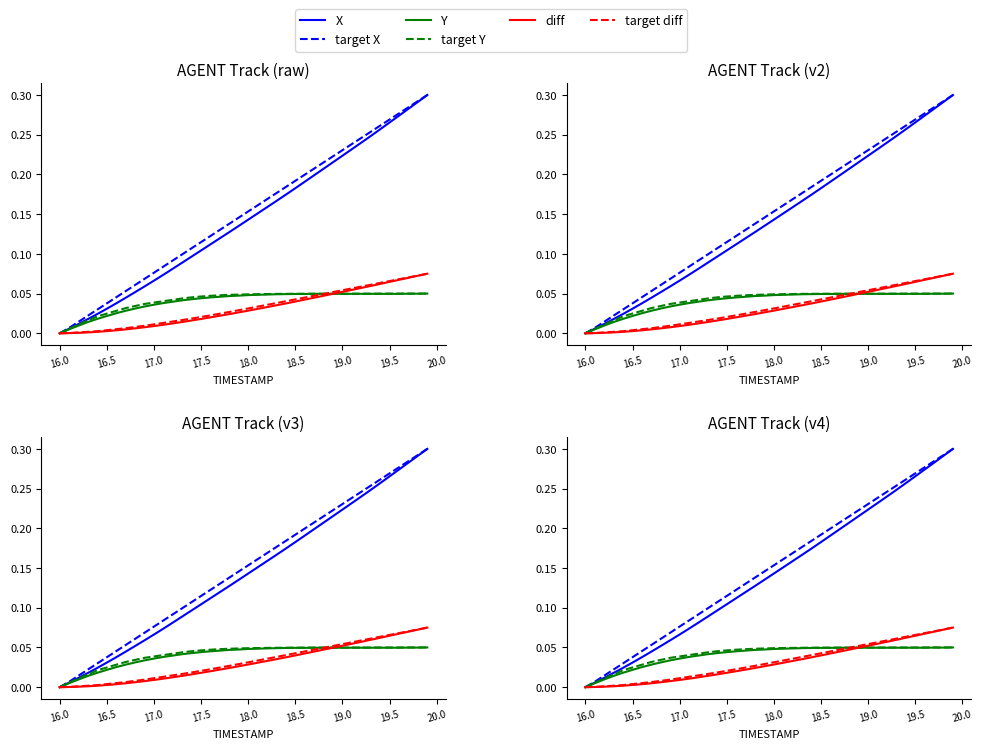

How many data points in target X are above 0?

39